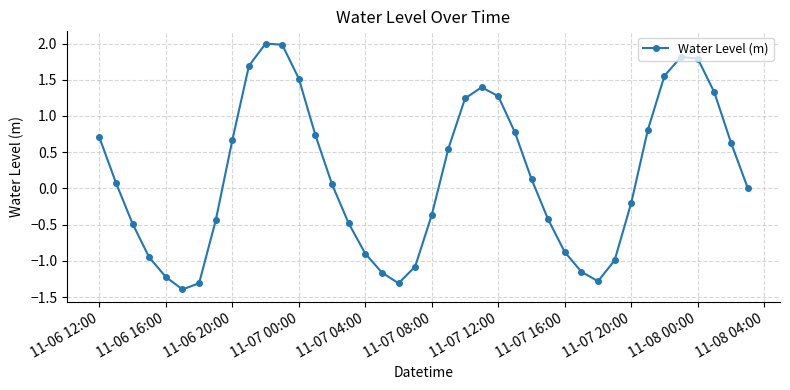

How many interior local valleys (lower than both neighbors) does the data have?

3